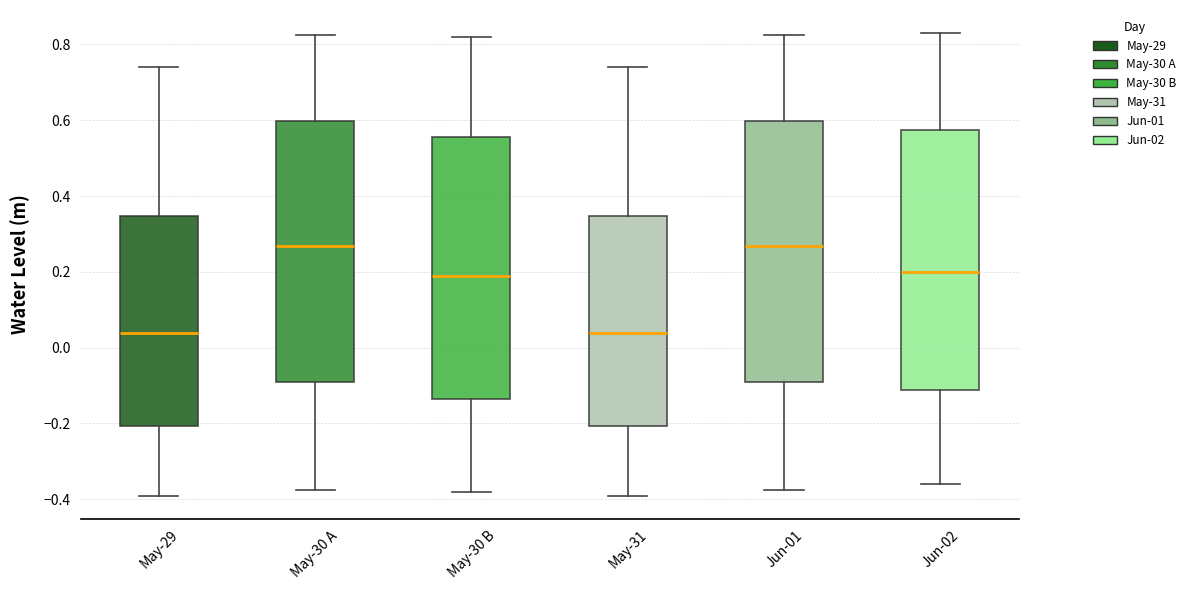

Where is the upper edge of the box for May-29 on the y-axis? The values are not printed on the chart, so give them approximately, as read against the axis.

0.34